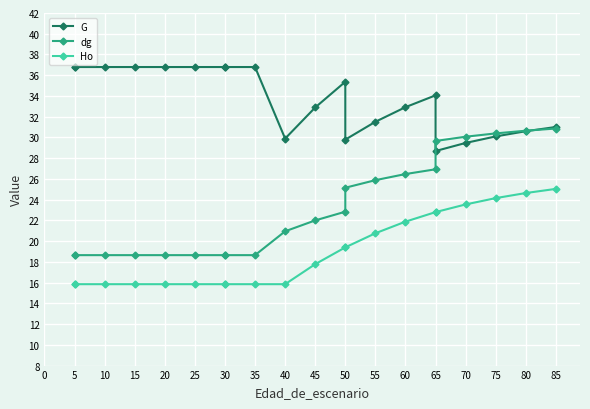

How many data points does each series have?

21